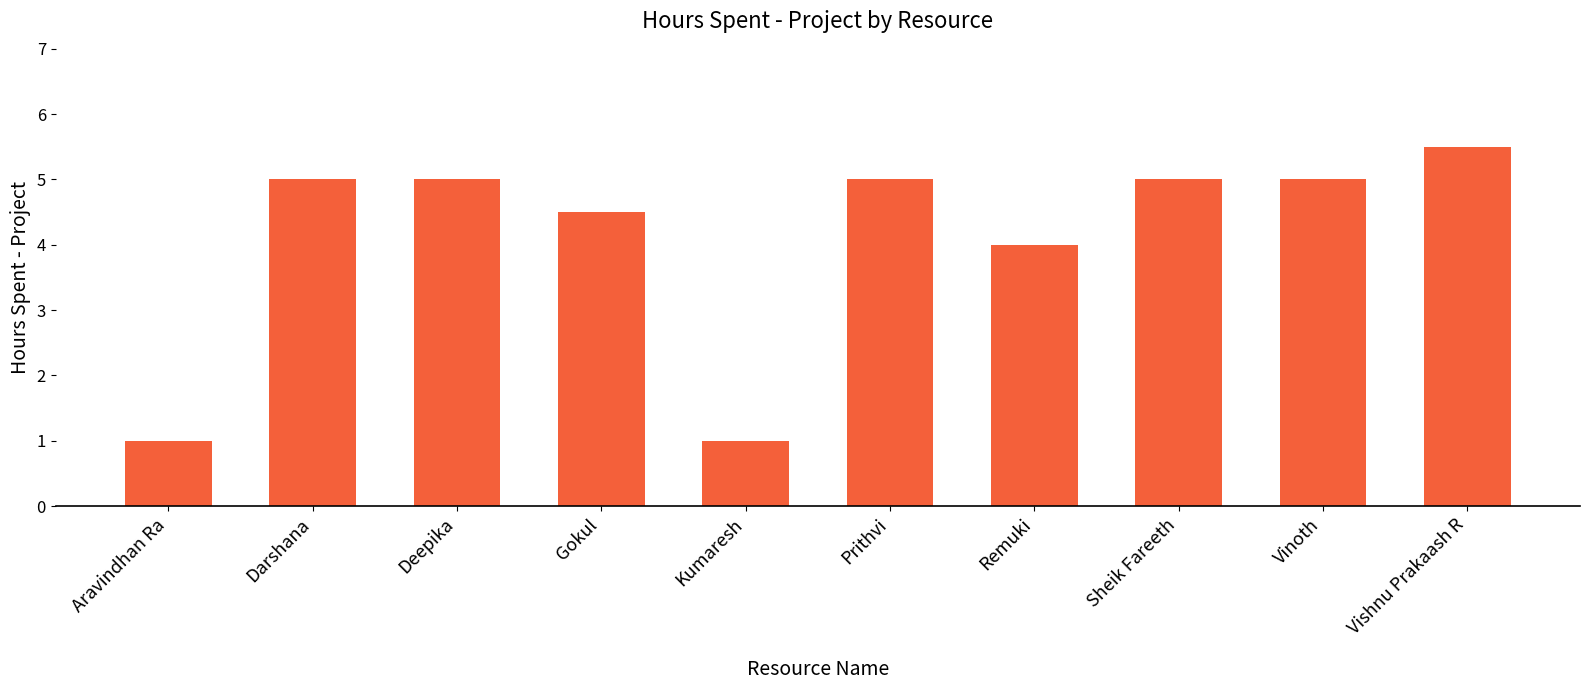

Is it true that the value at Kumaresh is 1.0?

True